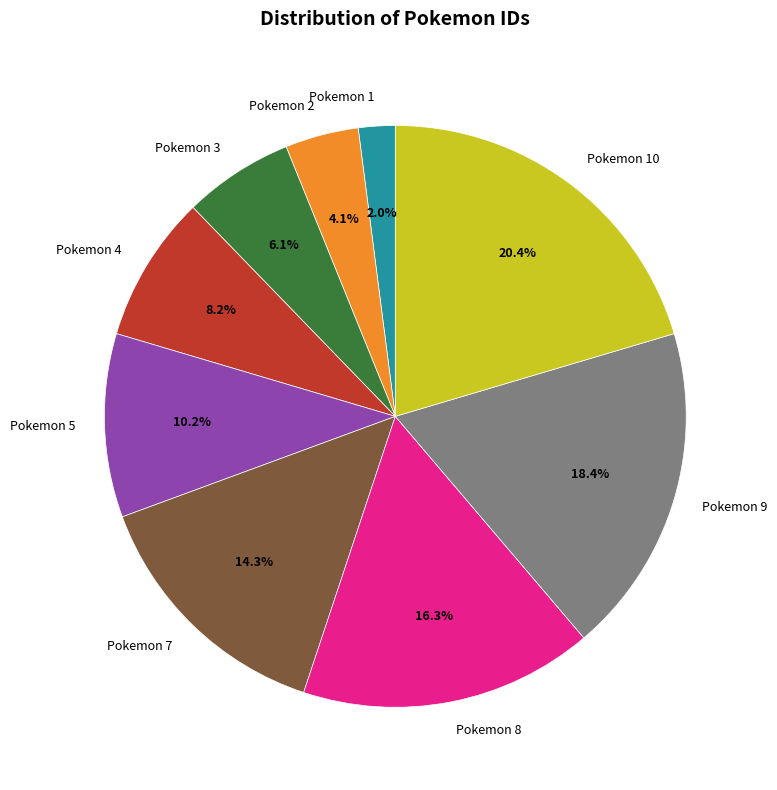

Is there any slice that represents more than half of the pie?

No